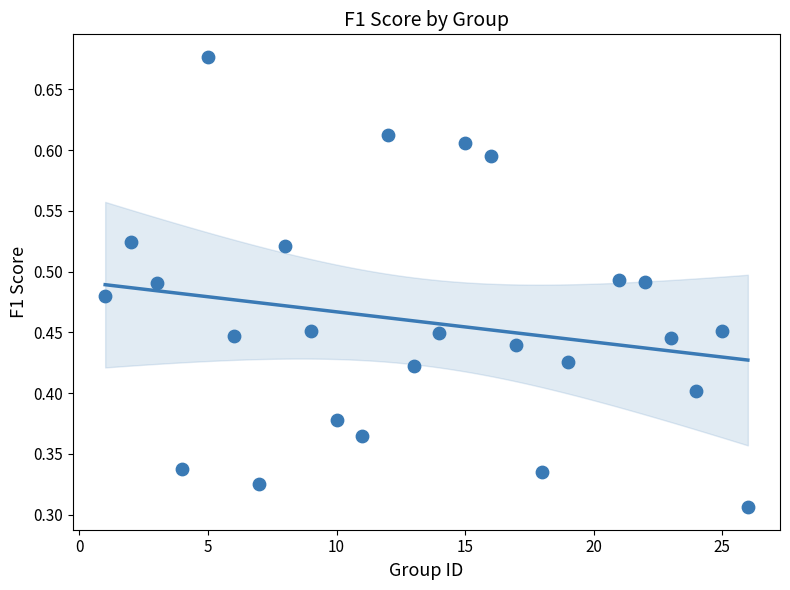

What is the range of X values (max minus min)?

25.0